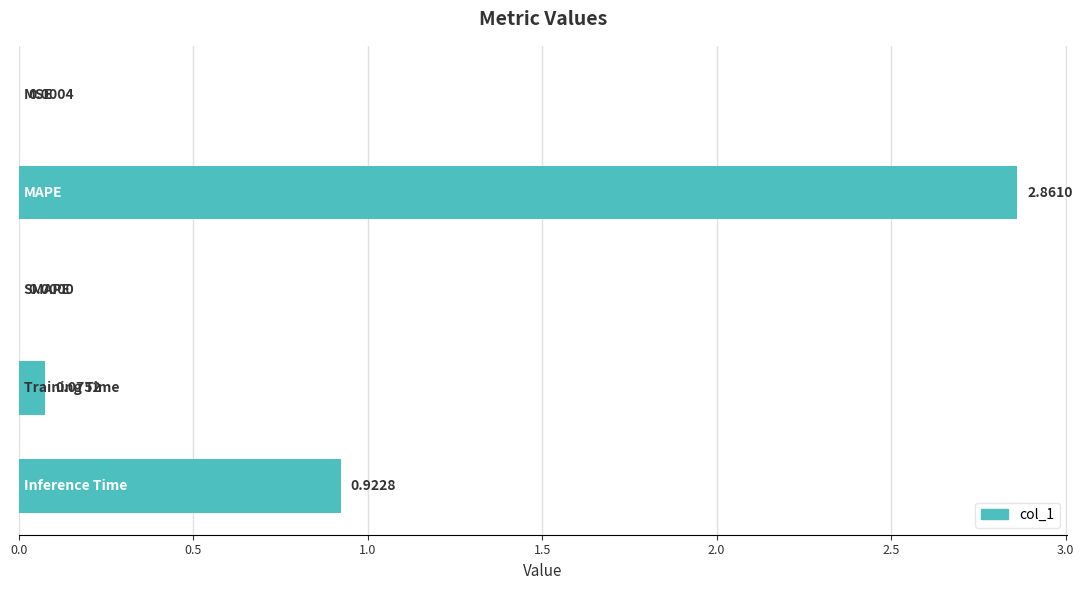

What is the sum of all values?

3.9